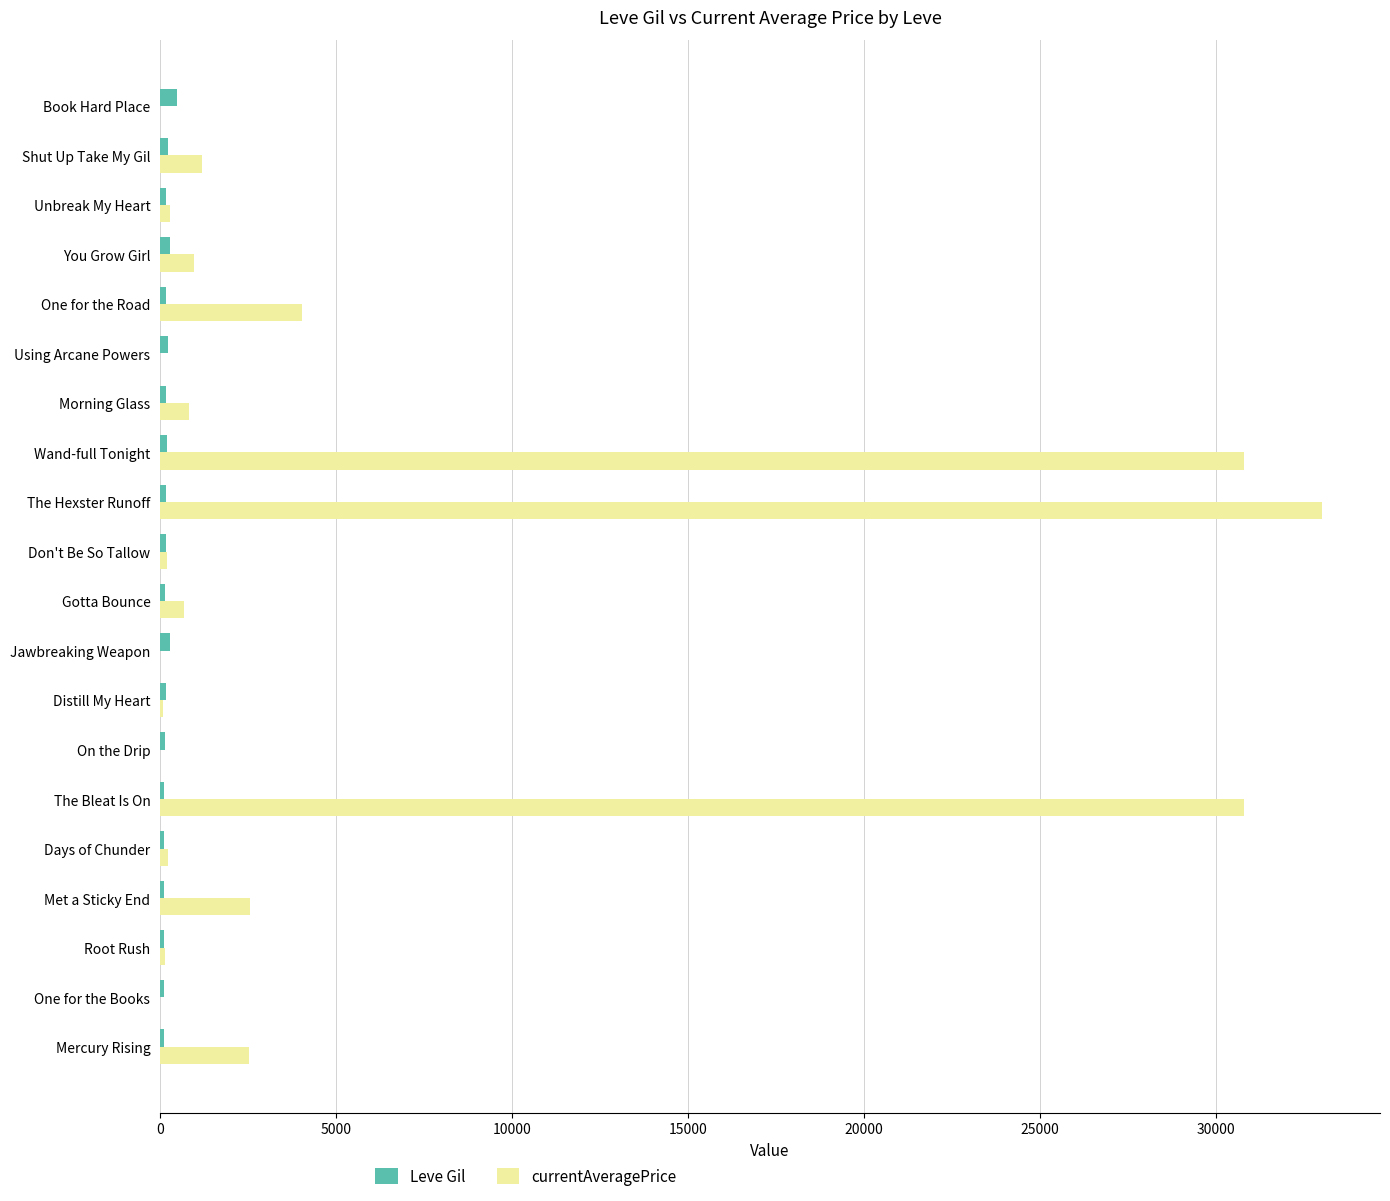

What is the maximum value for Leve Gil?

468.0